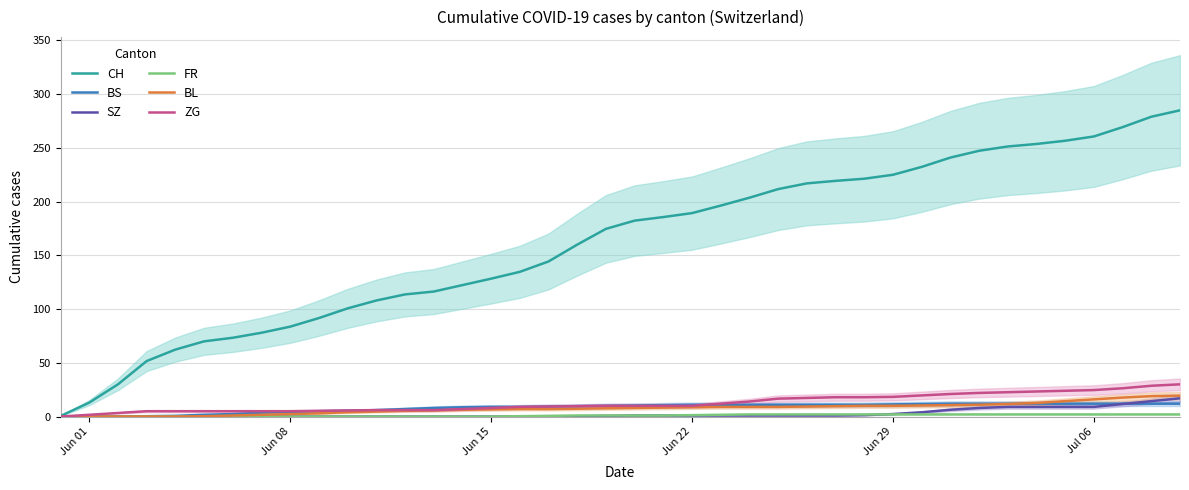

Which series has the widest spread of values?

CH